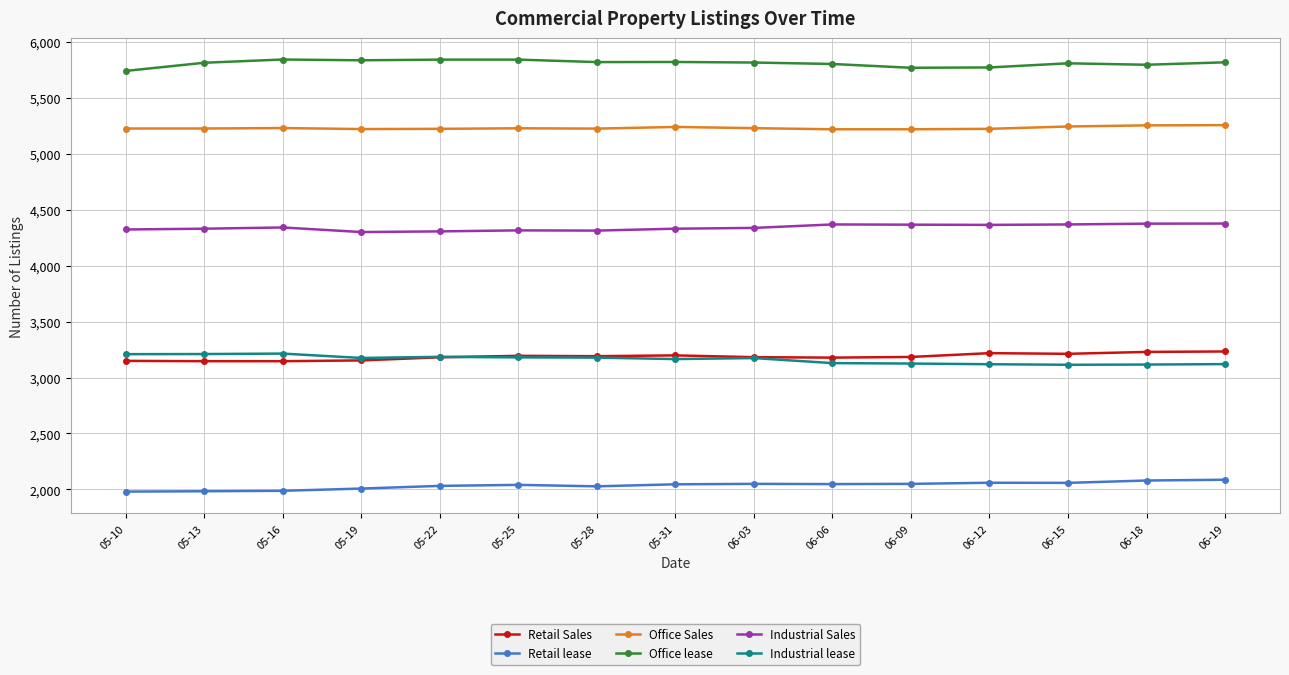

What is the difference between the highest and lowest values at 05-10?

3762